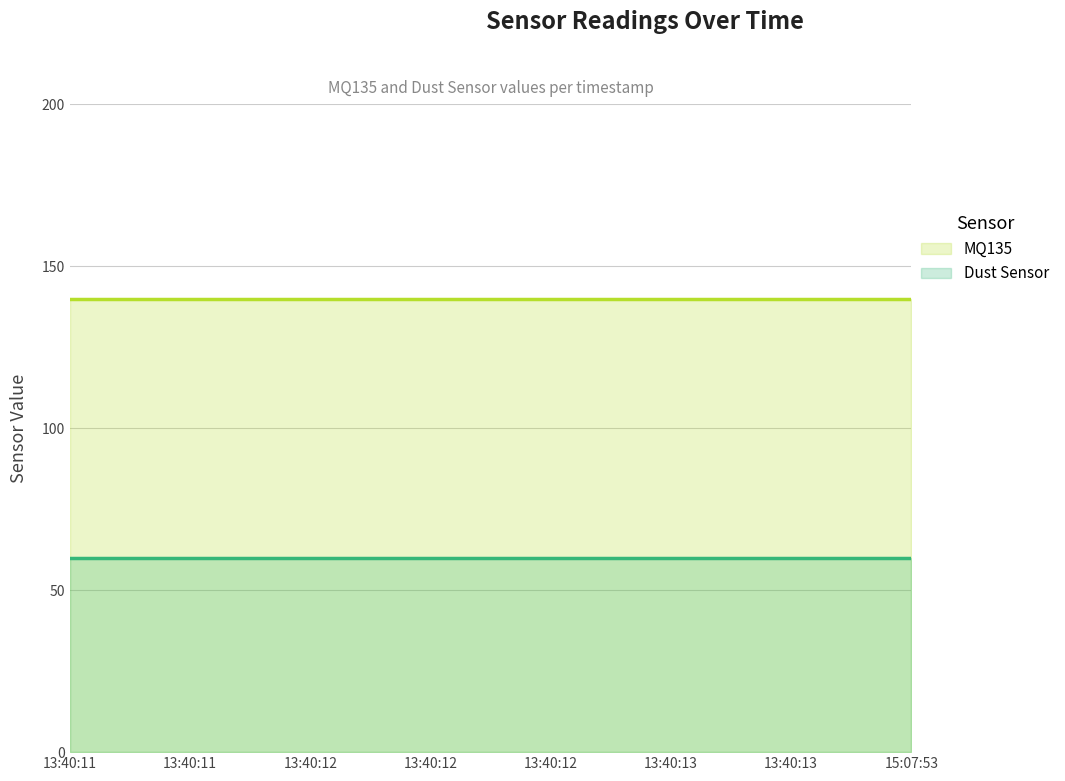

What is the sum of the Dust Sensor values at 13:40:13 and 13:40:12?

120